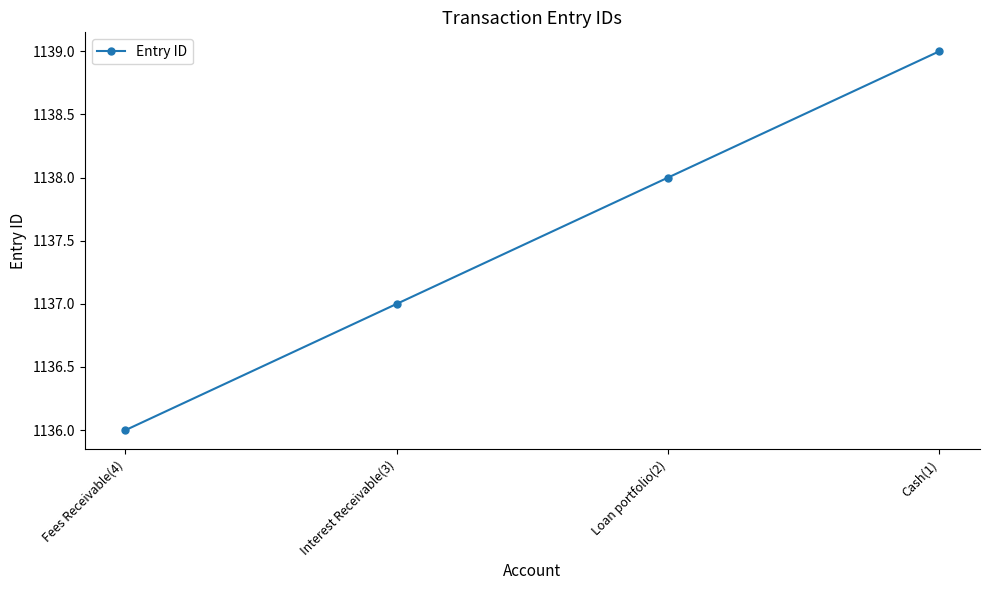

How many values are below 1138?

2